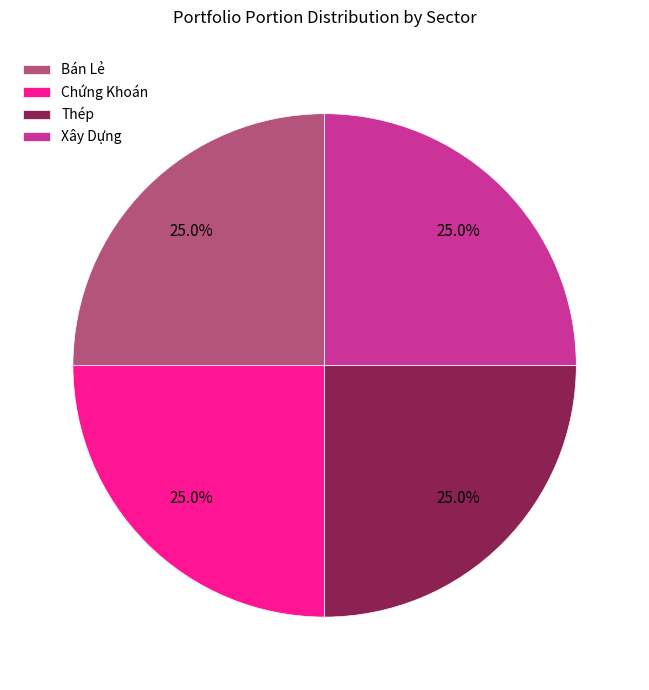

Does Chứng Khoán represent more than half of the total?

No